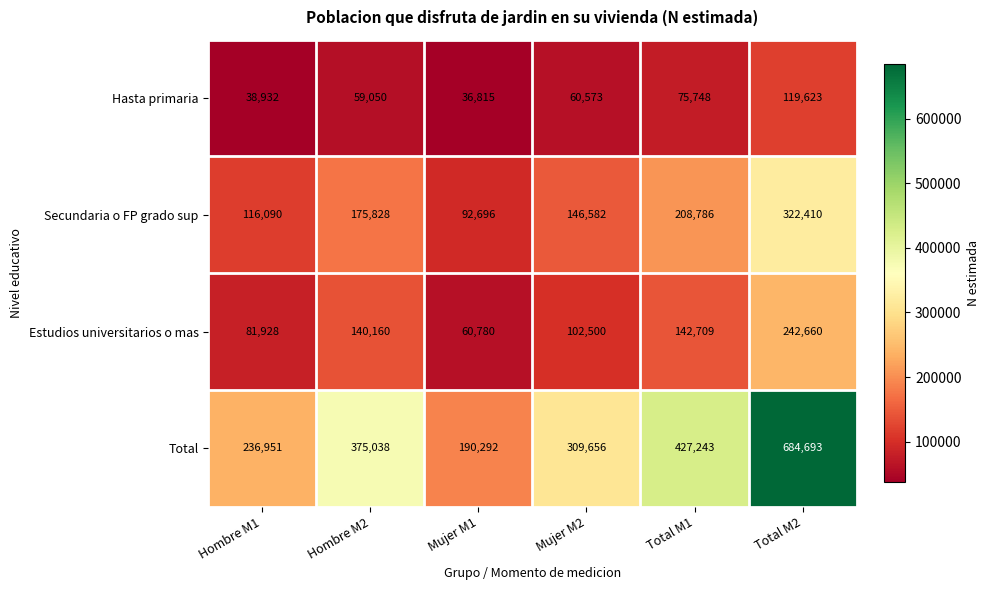

Is it true that Estudios universitarios o mas equals 140160 at Hombre M2?

True